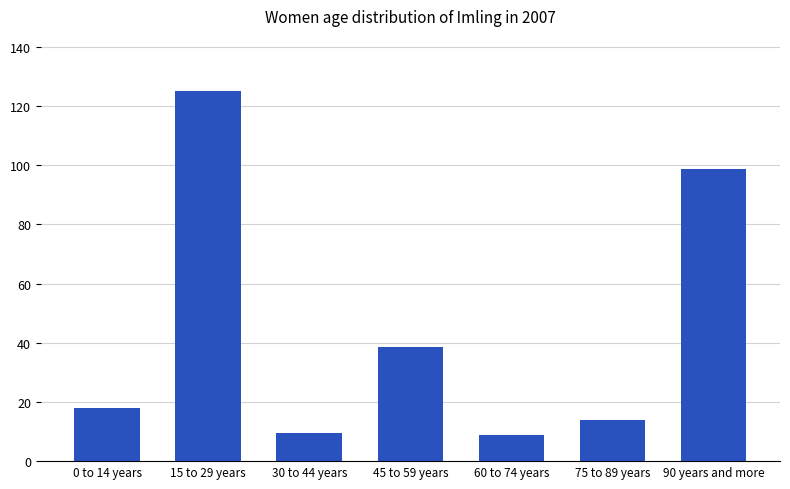

What is the greatest value displayed?

125.0